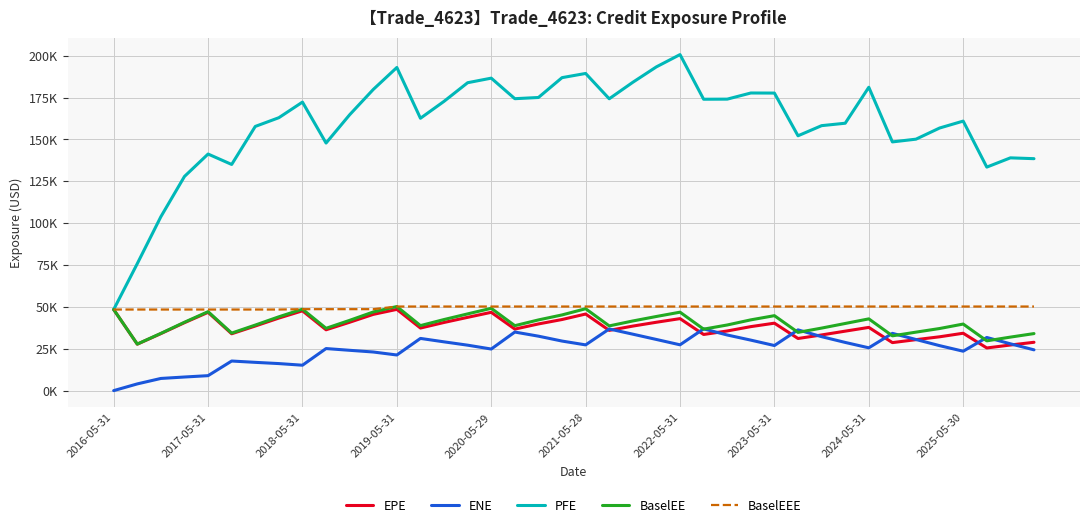

Does the chart display data point markers on the line(s)?

No